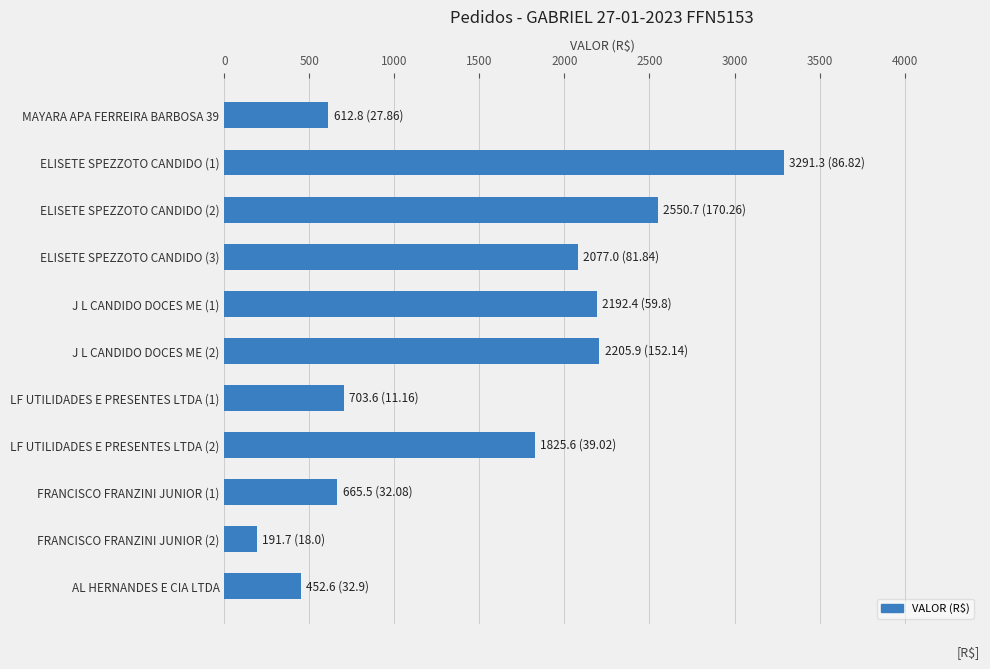

Approximately how many times larger is the value at ELISETE SPEZZOTO CANDIDO (1) compared to FRANCISCO FRANZINI JUNIOR (1)?

4.9